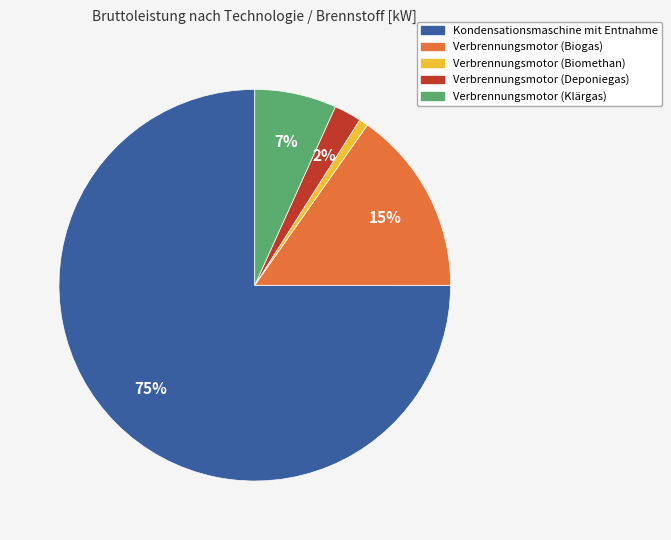

Between Verbrennungsmotor (Biomethan) and Kondensationsmaschine mit Entnahme, which is larger?

Kondensationsmaschine mit Entnahme